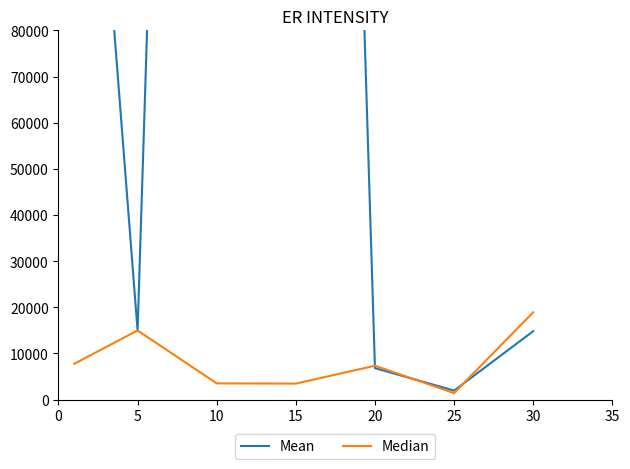

What is the sum of the Mean values at 15 and 30?

573054.9